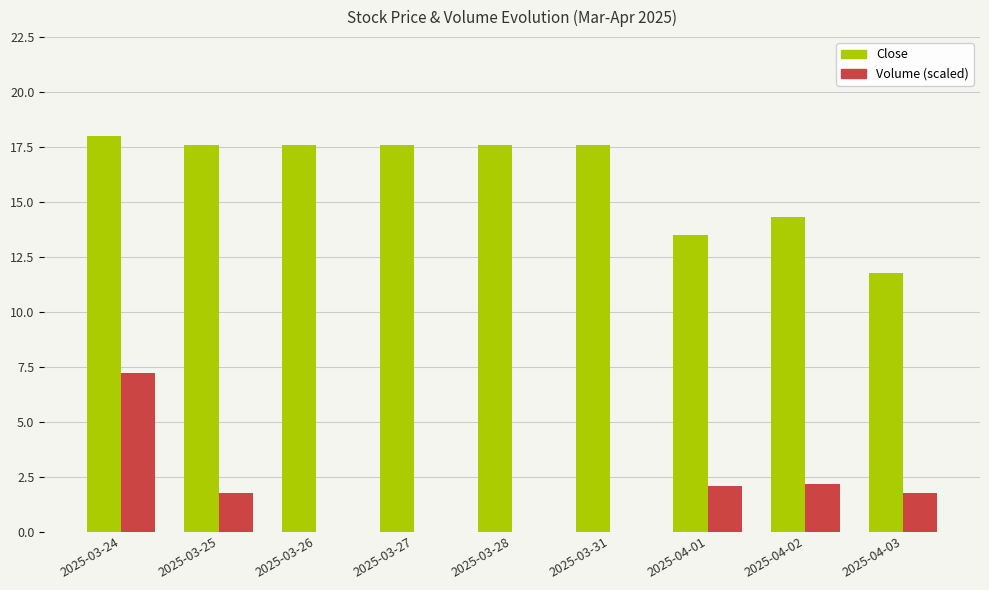

What are all the series names shown in the legend?

Close, Volume (scaled)